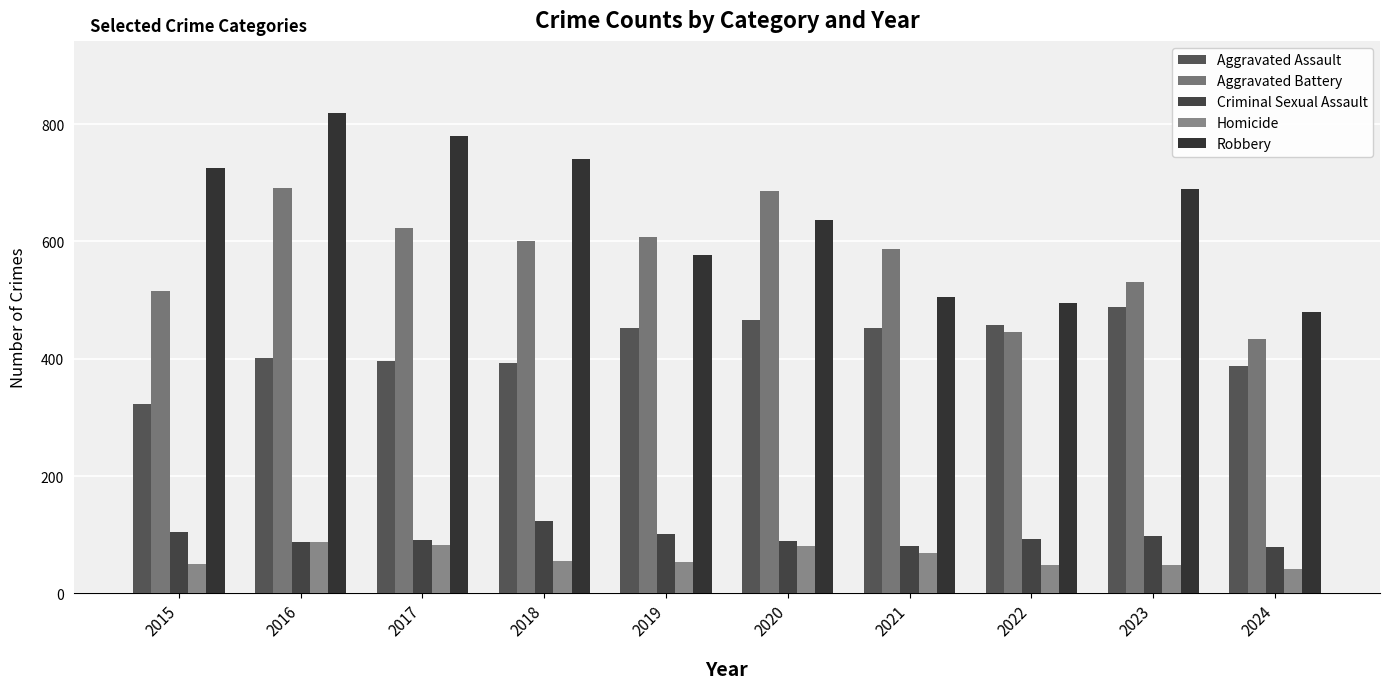

Is the value of Criminal Sexual Assault at 2023 greater than the value of Aggravated Battery at 2018?

No